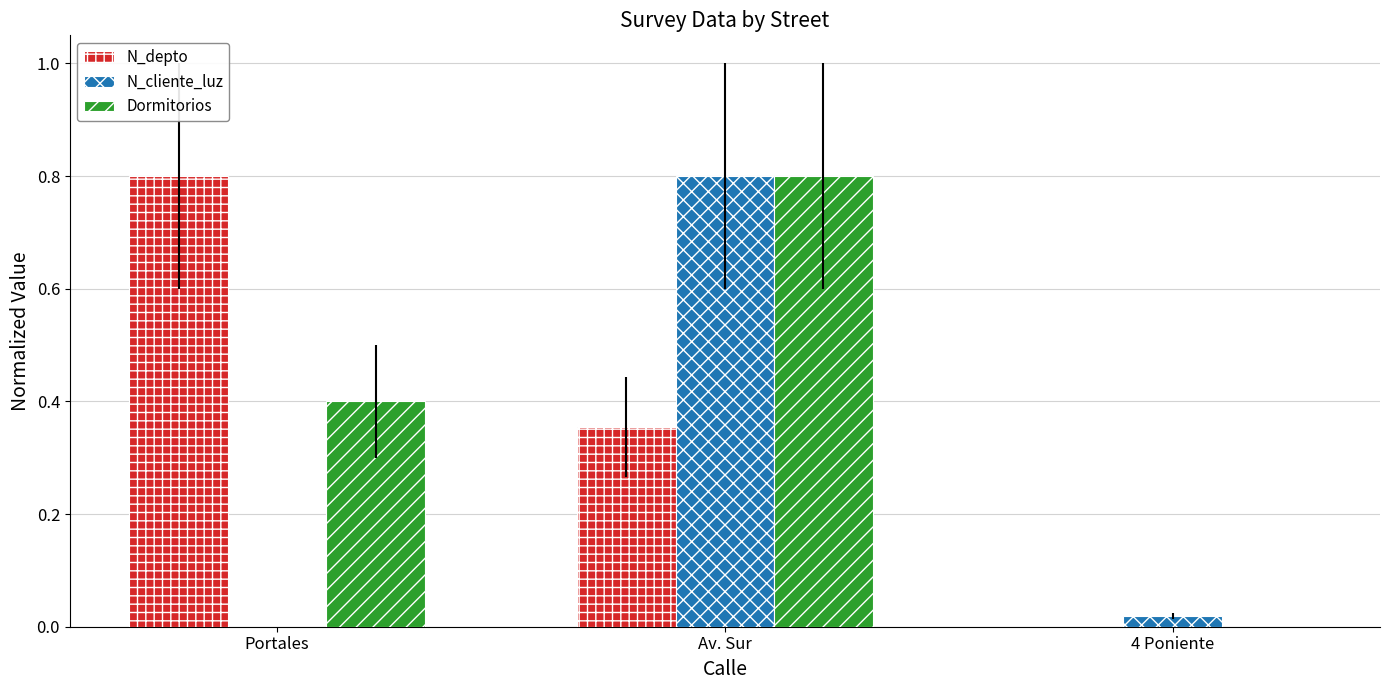

Are the bars horizontal?

No